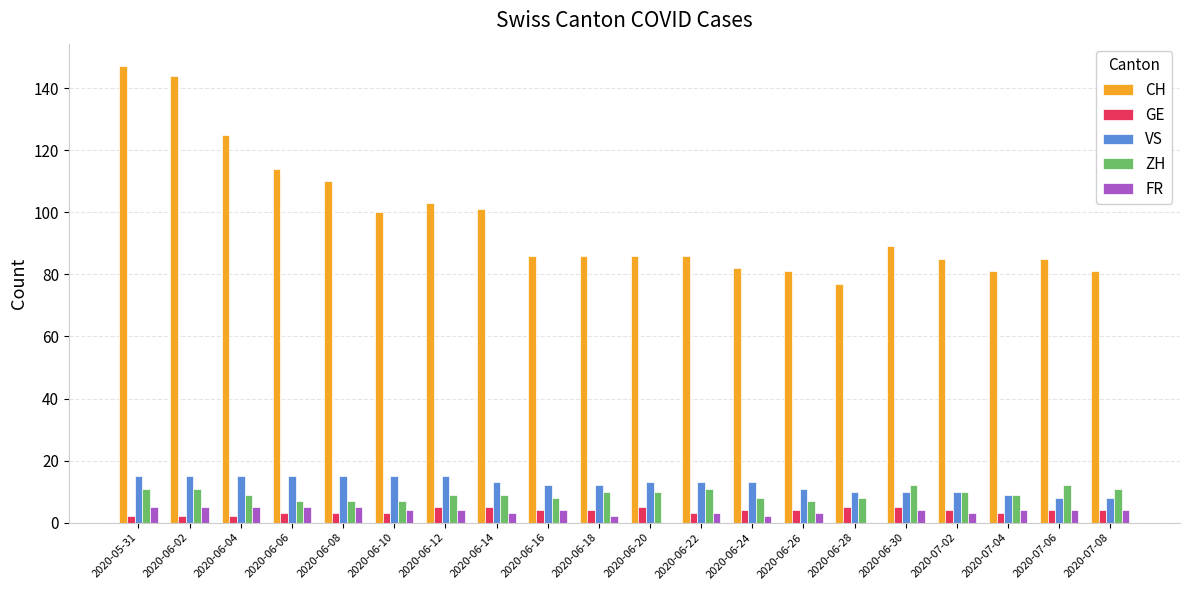

The VS series shows 4 at 2020-07-04. True or false?

False